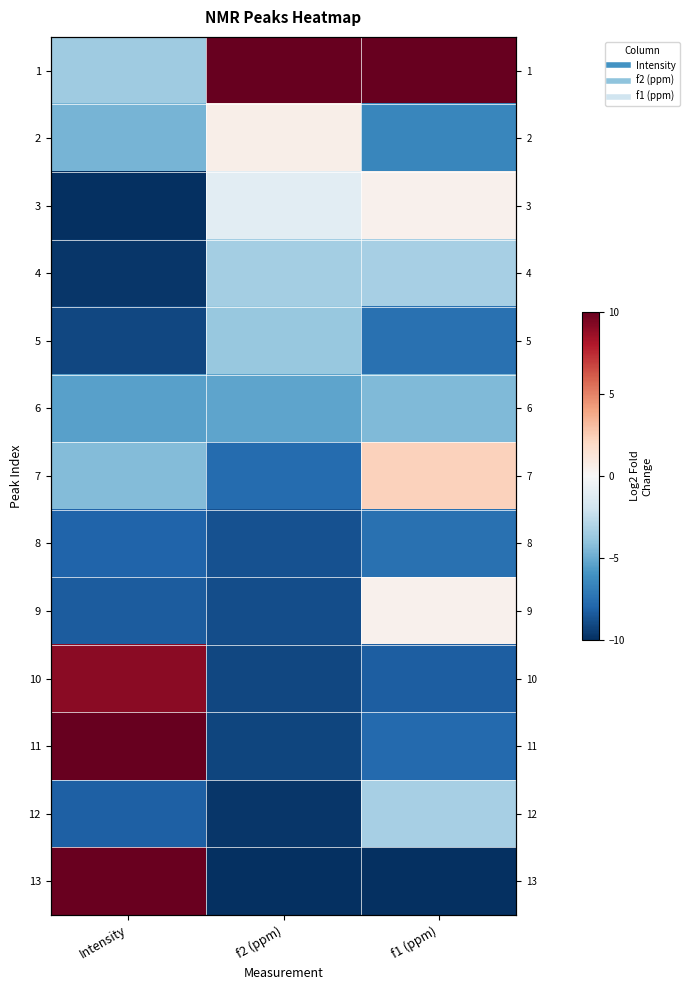

What is the sum of all 12 values?

-21.3